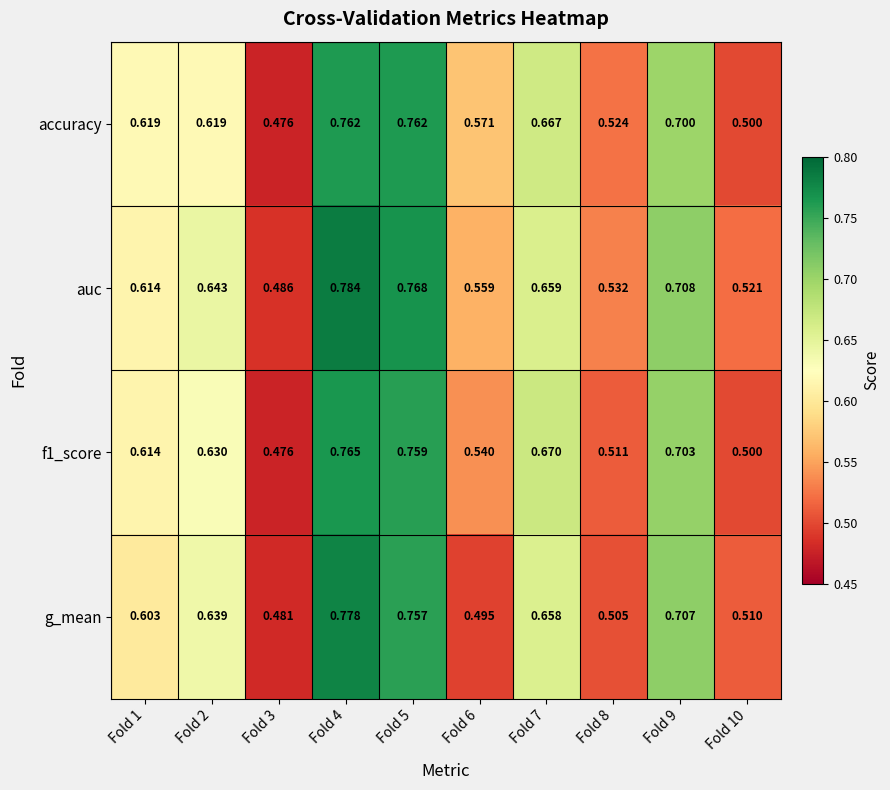

Which series has the widest spread of values?

auc